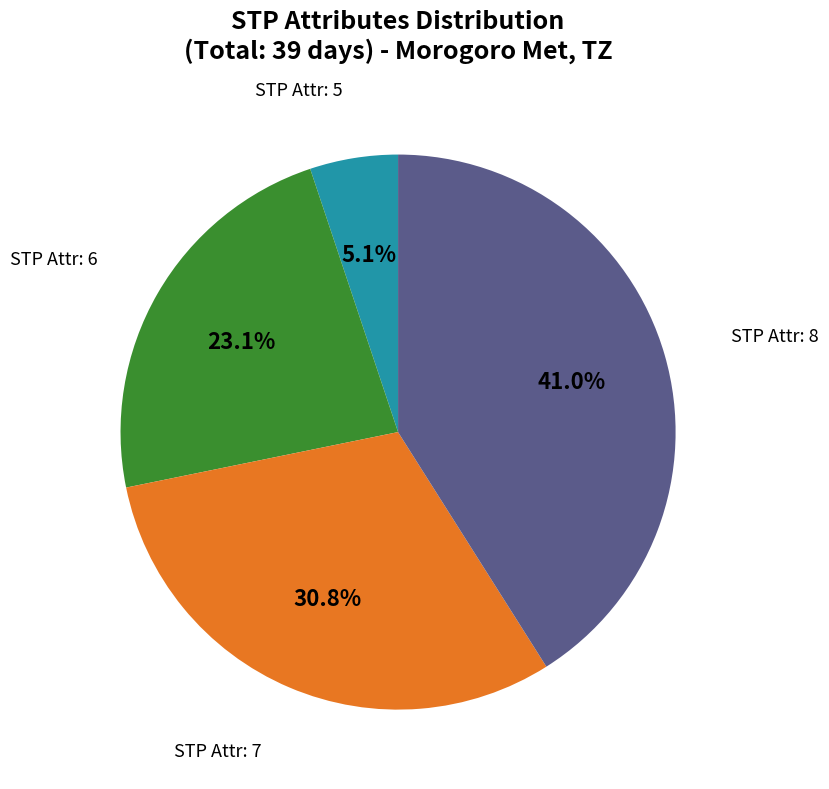

Is there a majority slice in this chart?

No